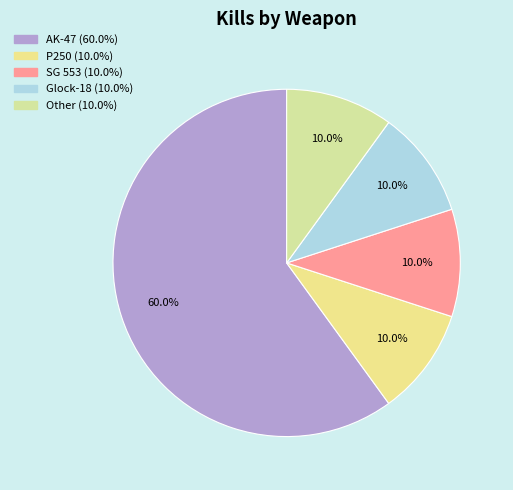

Count the number of slices in the pie.

5